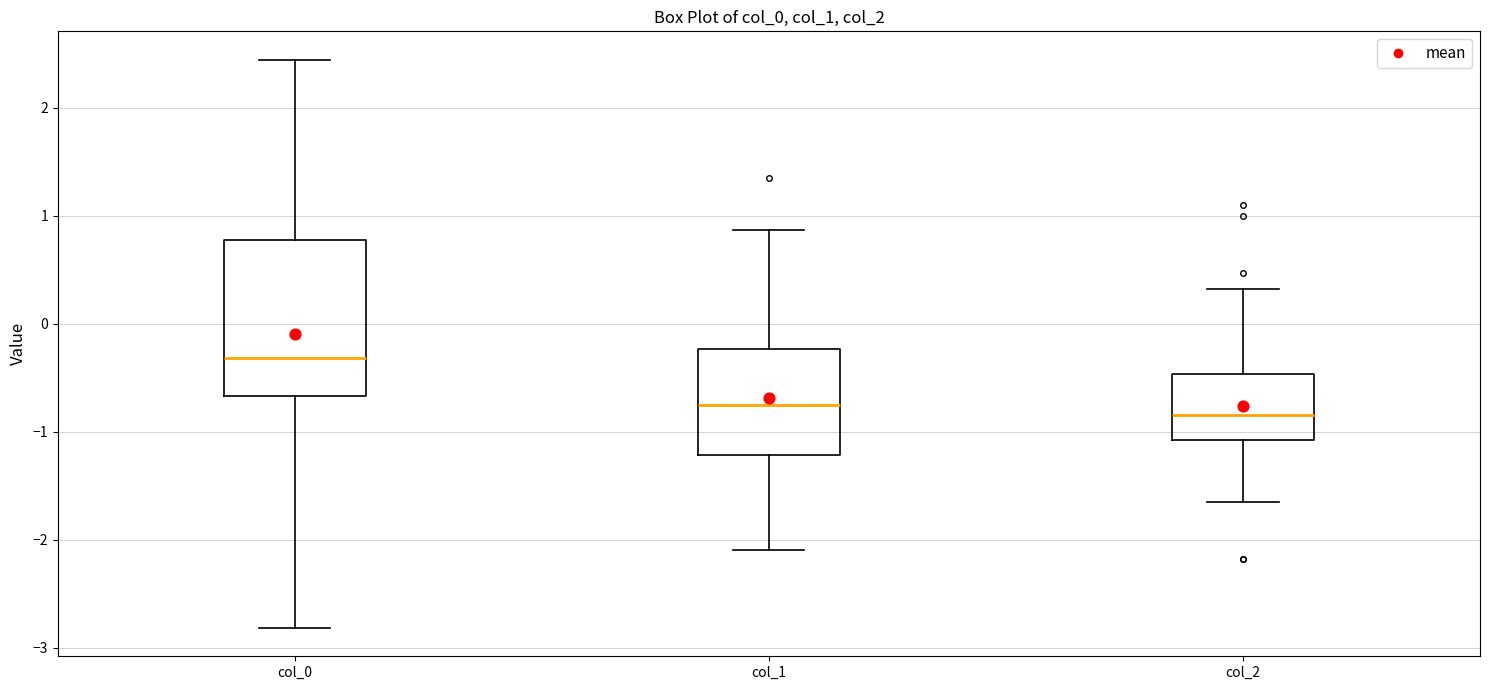

Comparing the boxes themselves (not the whiskers), which one is the tallest?

col_0